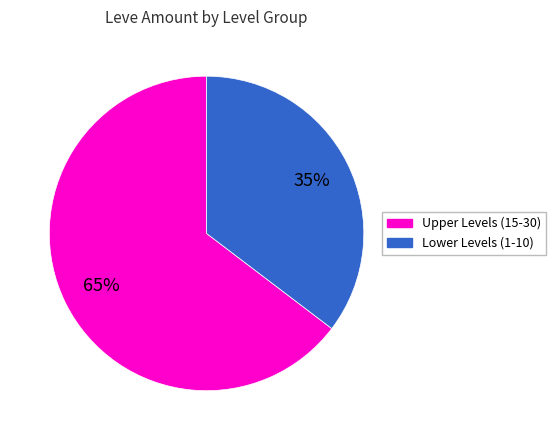

Is there a majority slice in this chart?

Yes